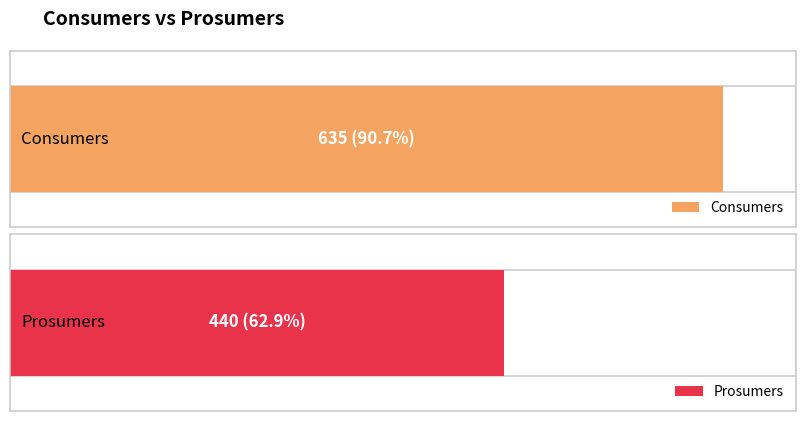

List the series in order of their peak value, highest first.

Consumers, Prosumers